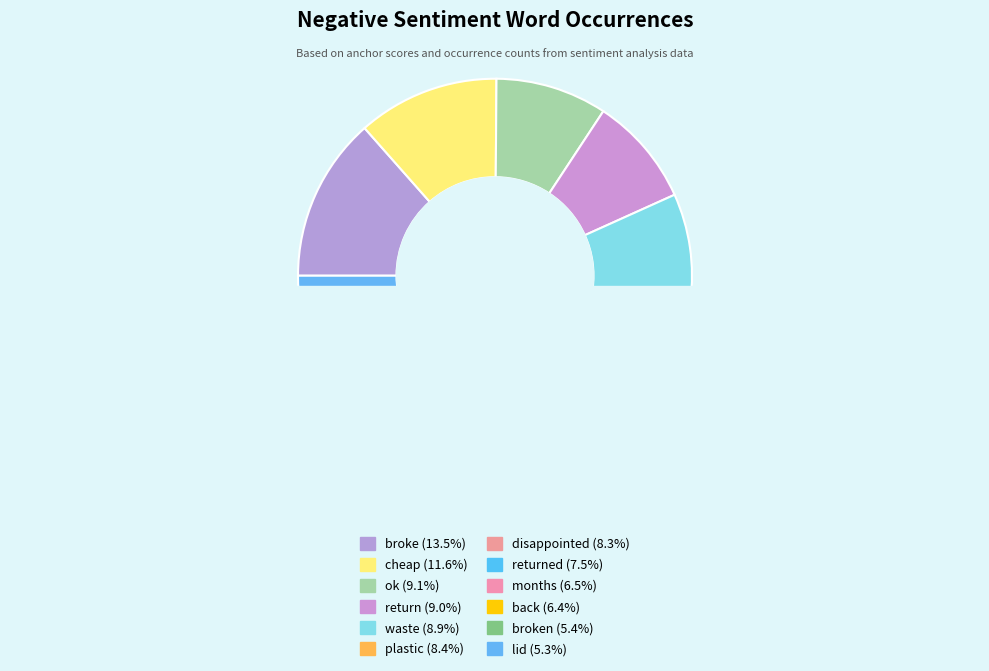

Combined, do broke and returned account for over 50%?

No